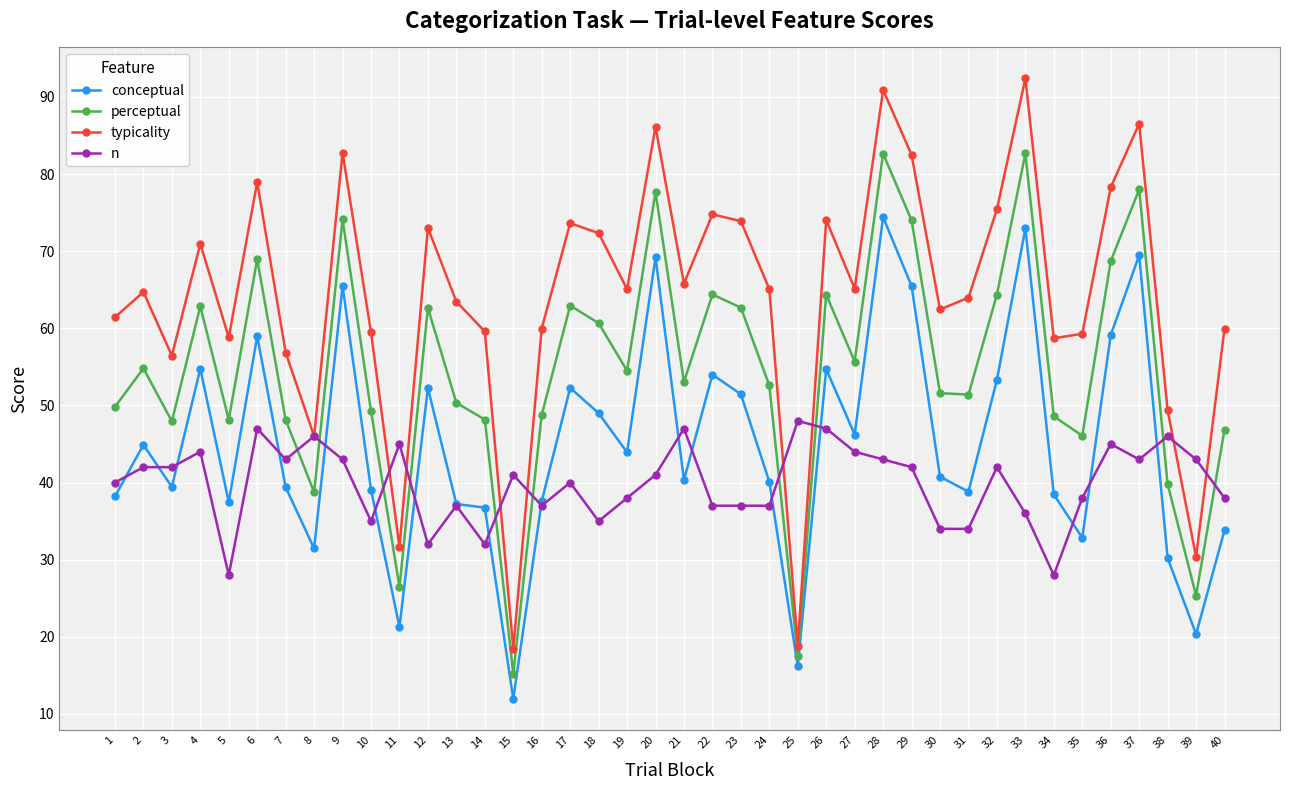

In perceptual, how many points are lower than both neighbors (excluding endpoints)?

12